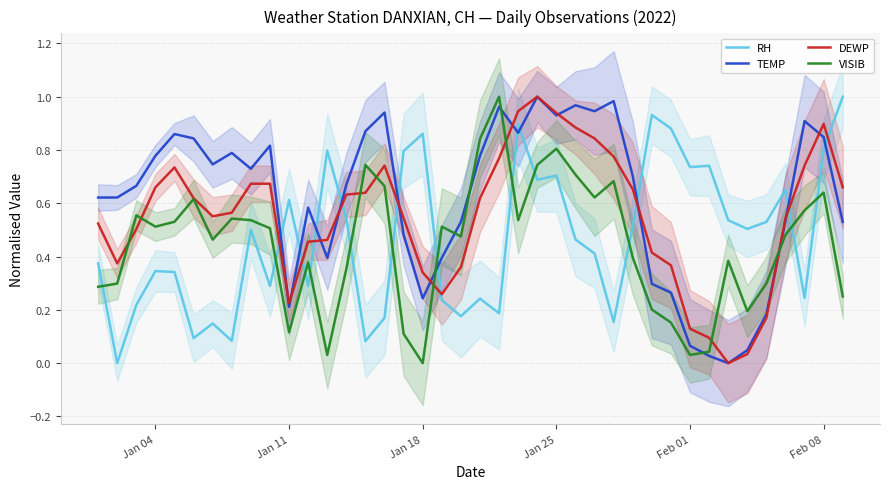

How many intersections are there between TEMP and RH?

11